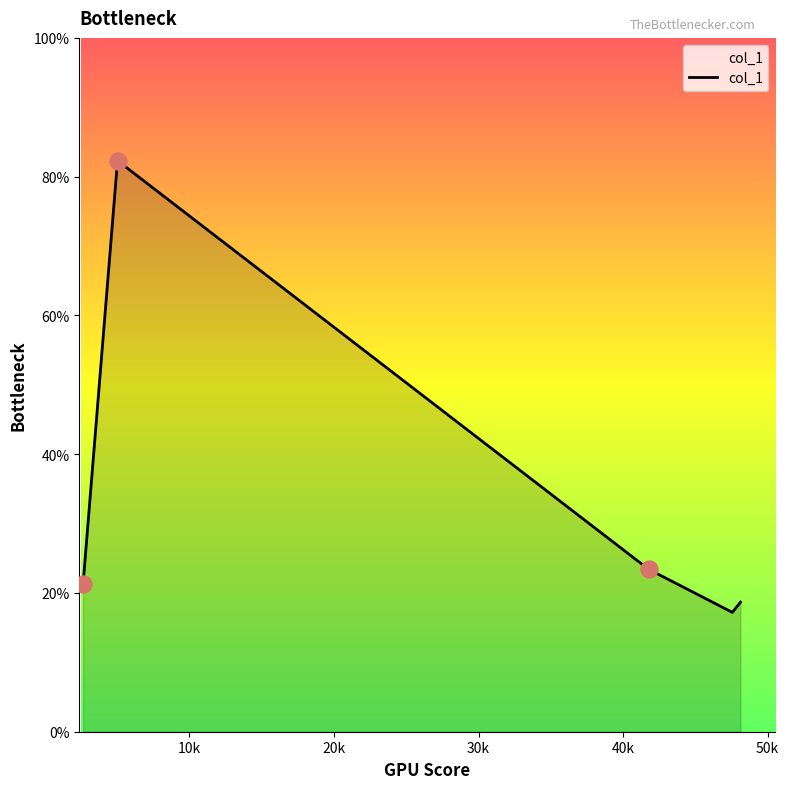

True or false: there are more than 1 points higher than both neighbors.

False